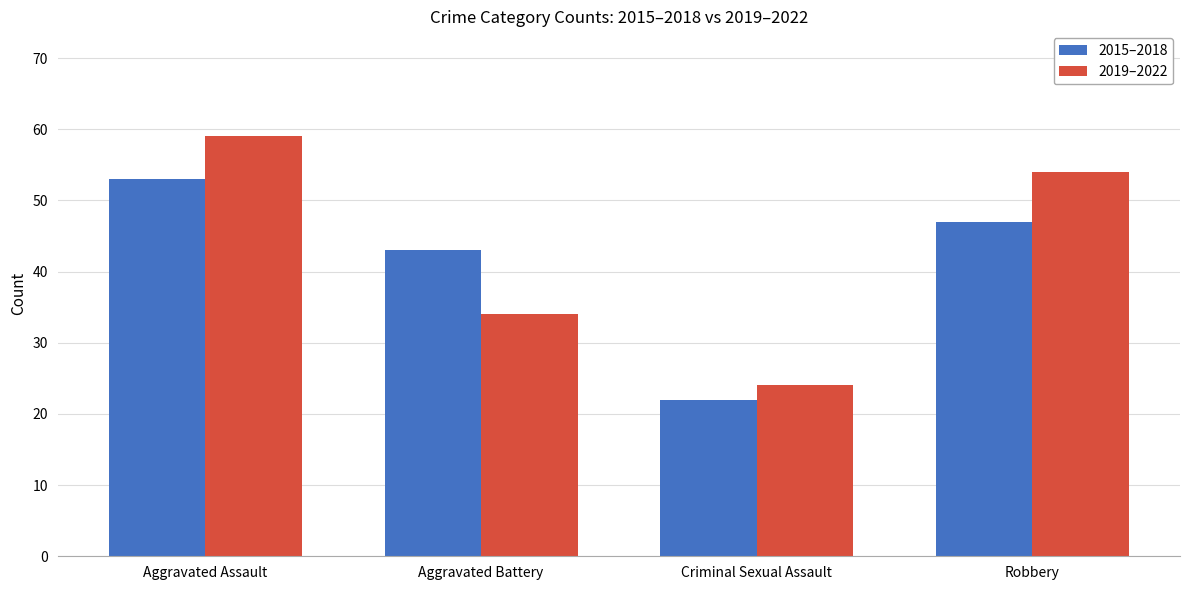

What position from the left is Aggravated Battery?

2